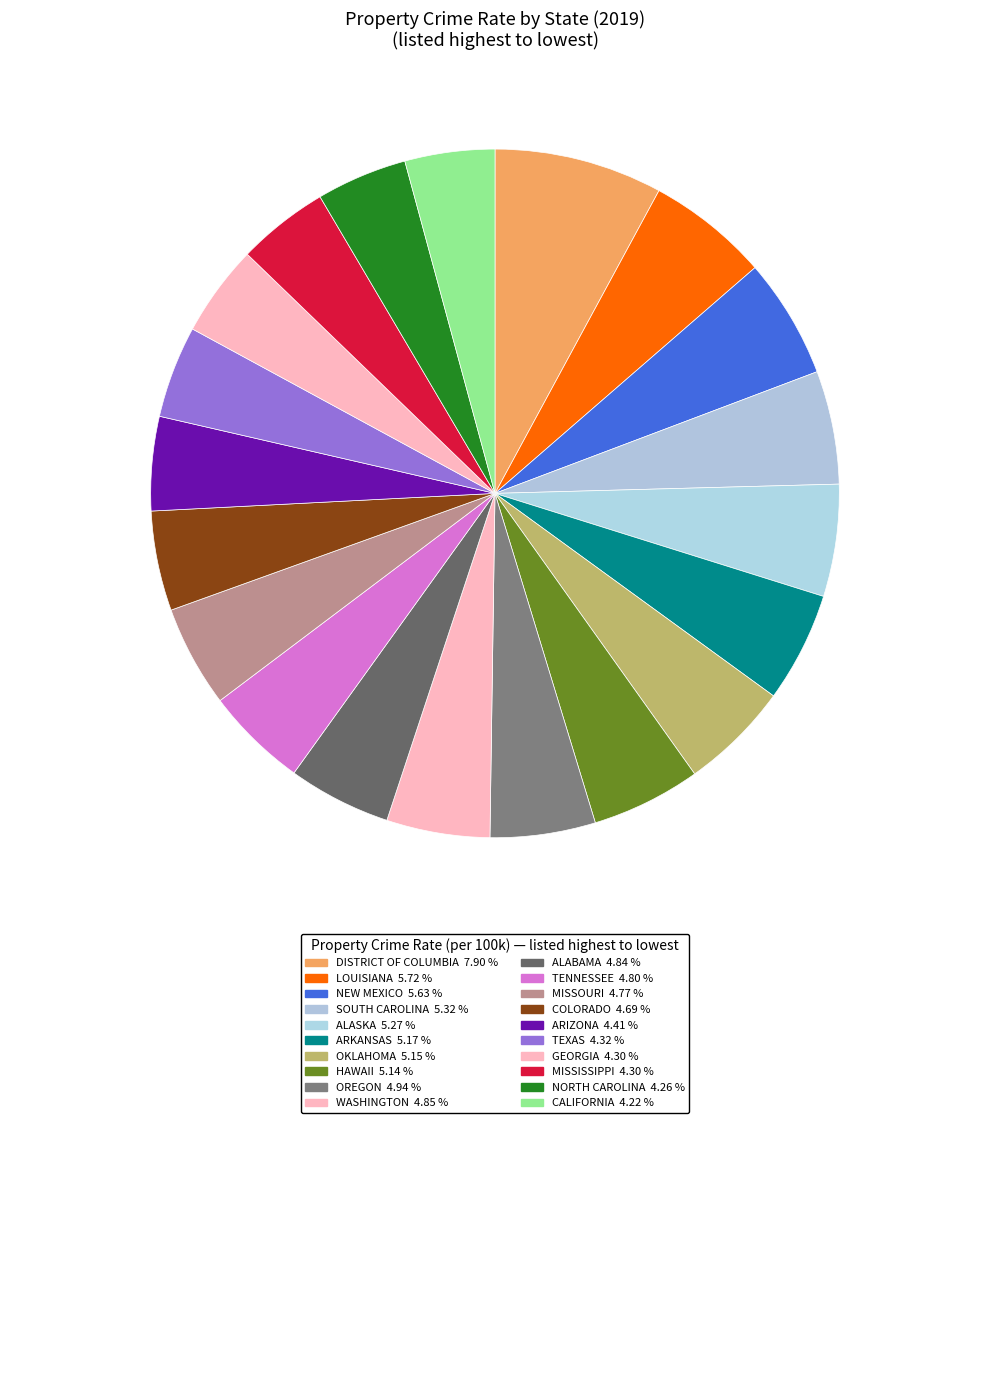

How many segments does this pie chart have?

20